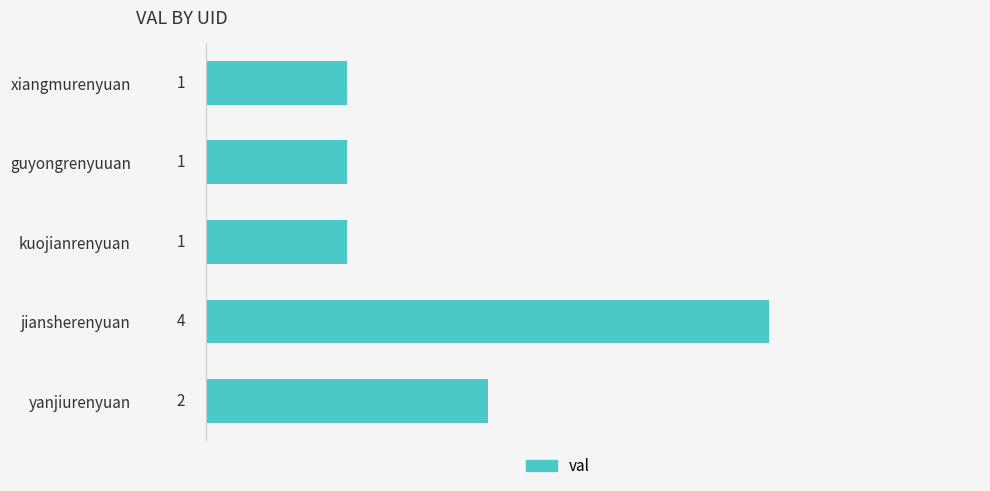

What is the greatest value displayed?

4